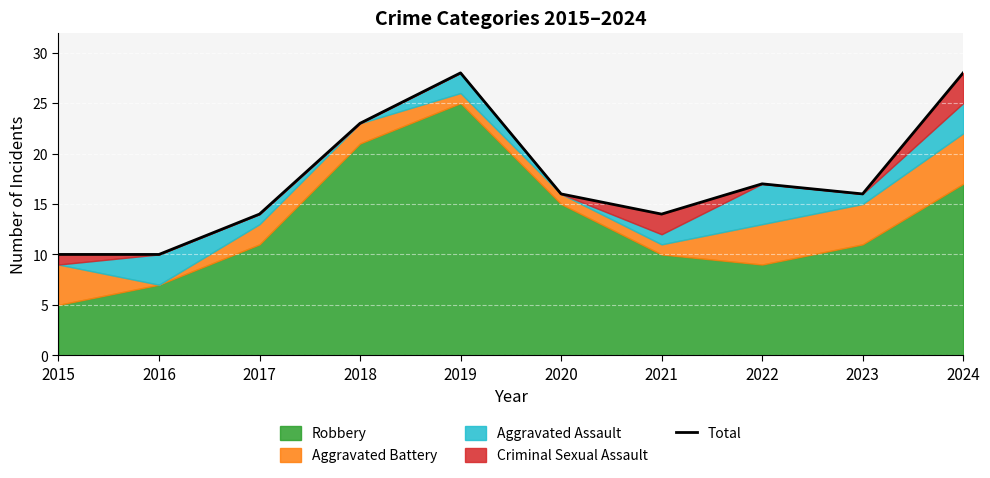

Is it true that the value at 2017 is 24?

False